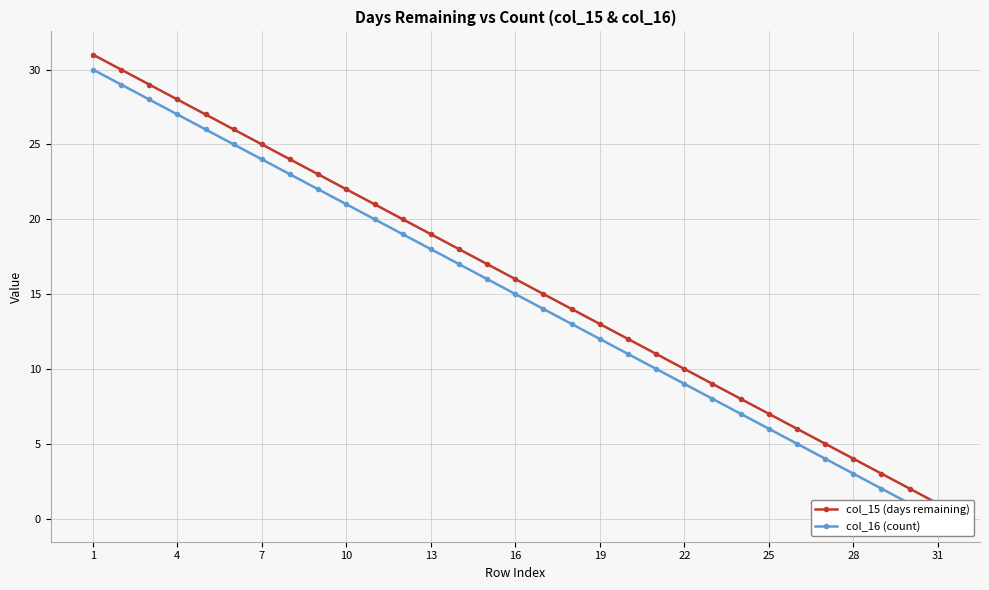

Reading left to right, list all the values displayed in this chart.

col_15 (days remaining): 31	30	29	28	27	26	25	24	23	22	21	20	19	18	17	16	15	14	13	12	11	10	9	8	7	6	5	4	3	2	1
col_16 (count): 30	29	28	27	26	25	24	23	22	21	20	19	18	17	16	15	14	13	12	11	10	9	8	7	6	5	4	3	2	1	0